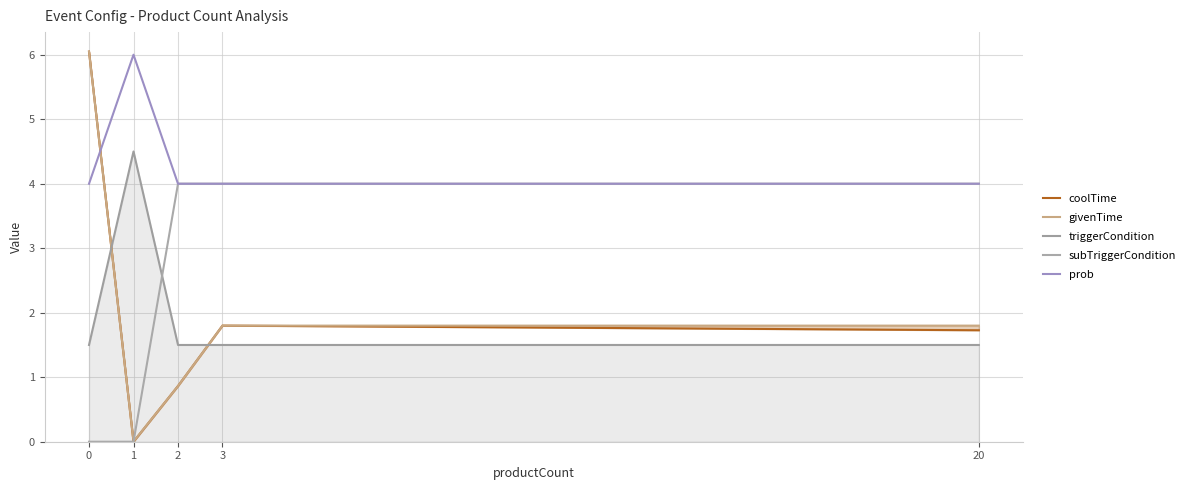

How many series are shown in this chart?

5